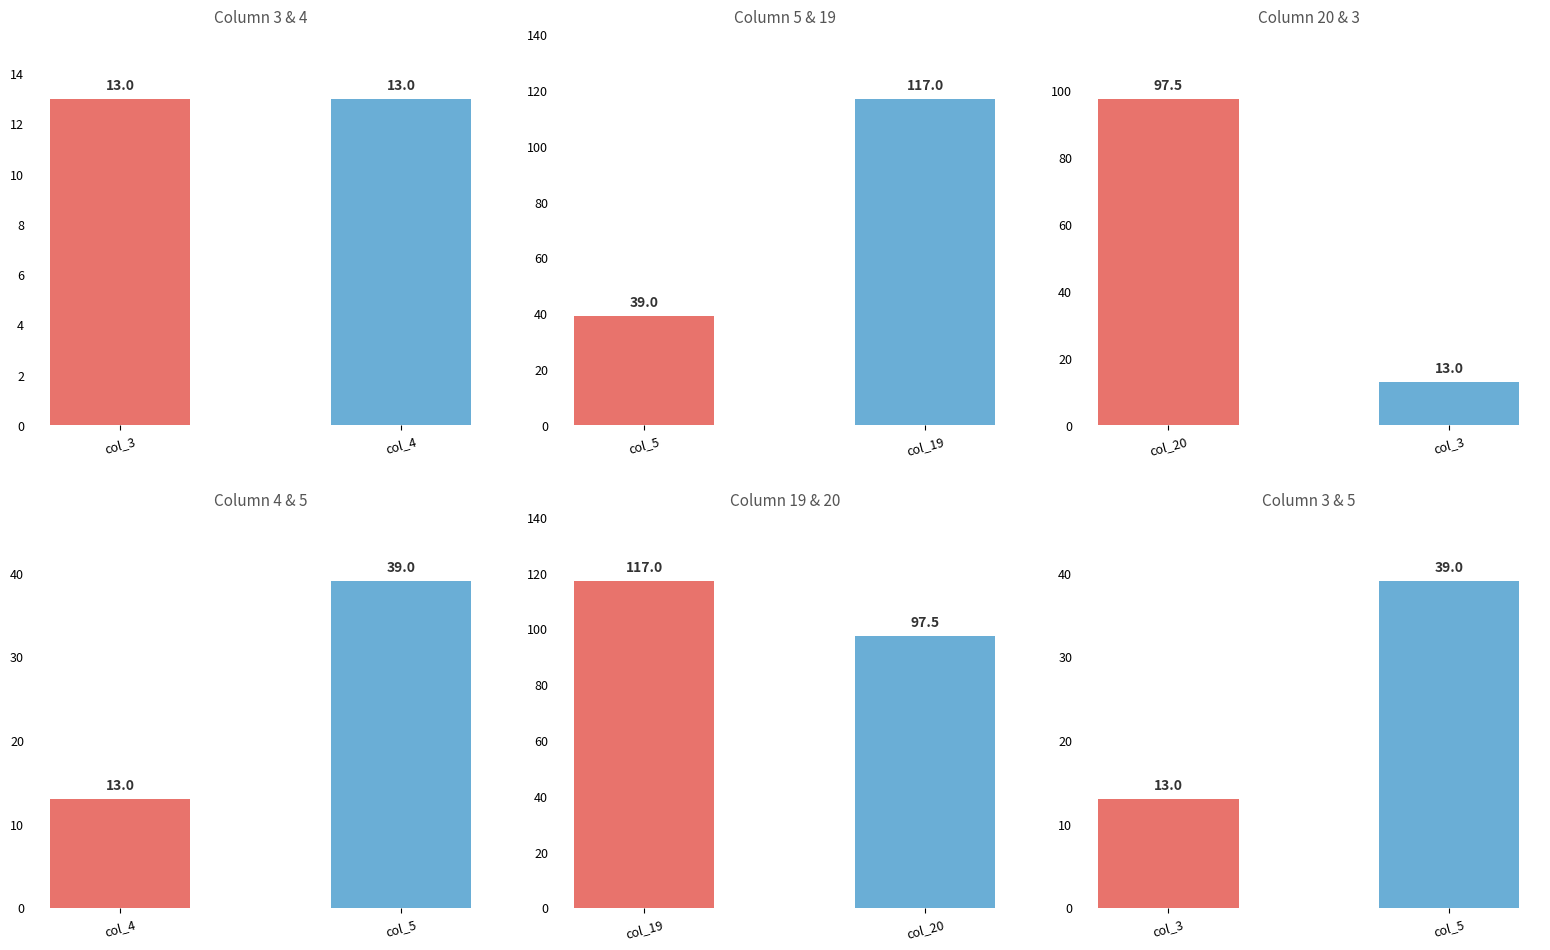

What is the value of the col_3 vs col_5 bar at the 2nd from the left?

39.0